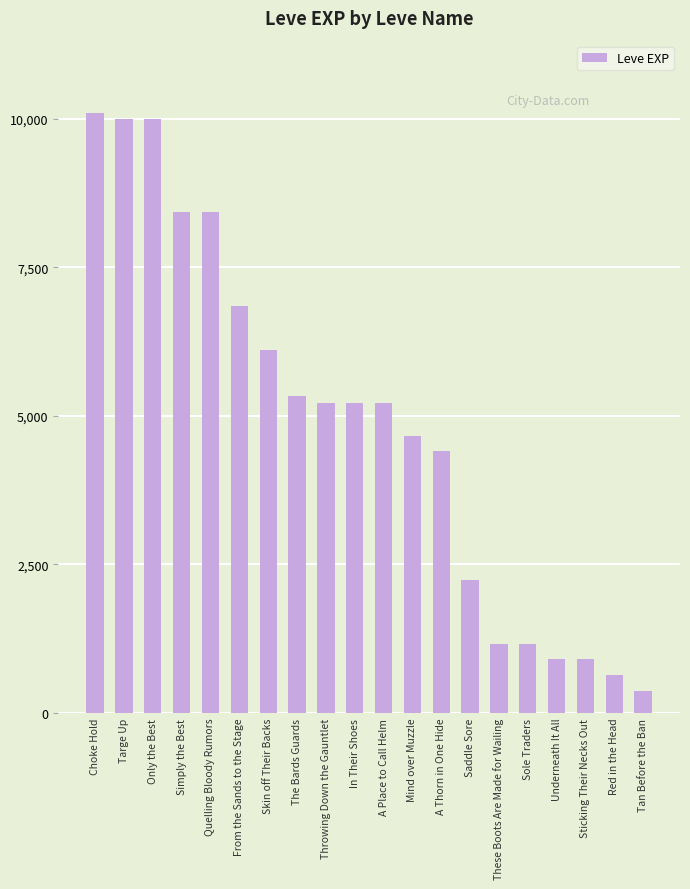

True or false: the data shows 9990 at Targe Up.

True